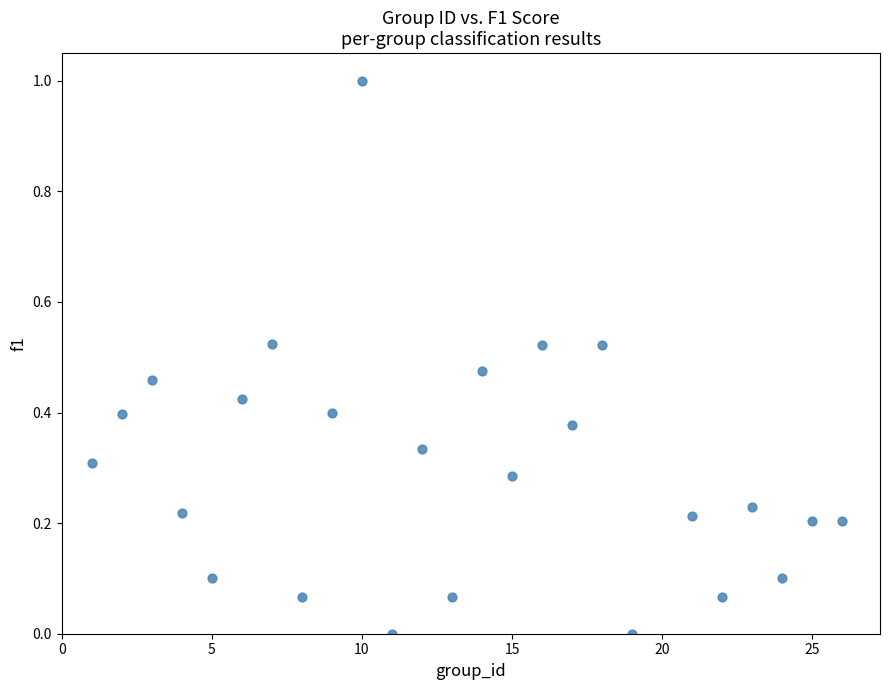

What is the range of X values (max minus min)?

25.0